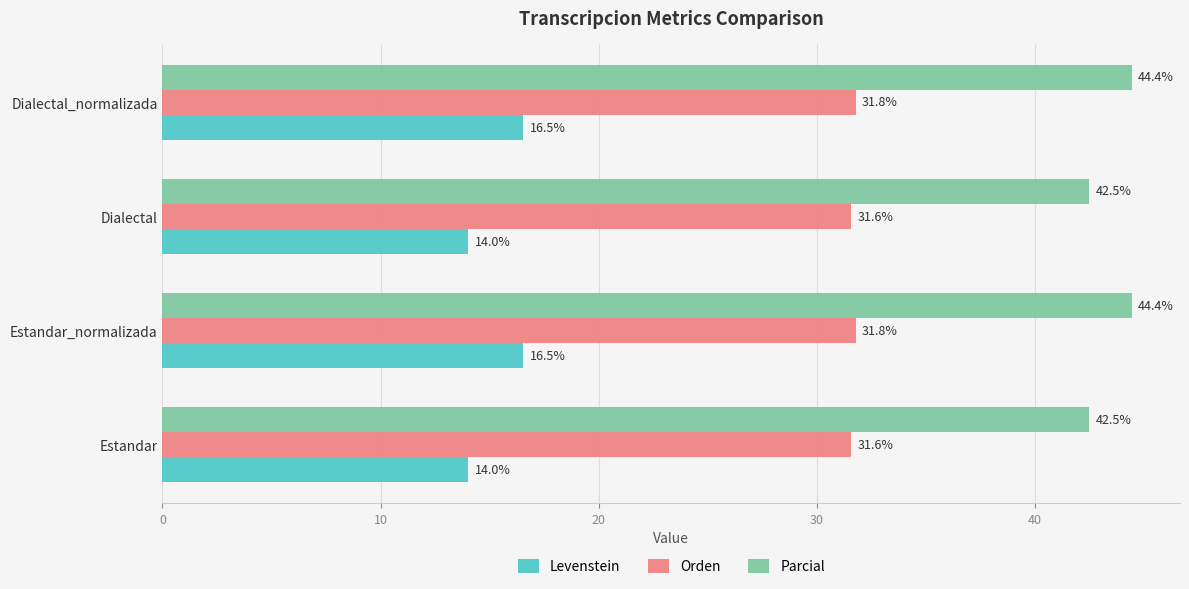

At how many categories does at least one series exceed 29?

4